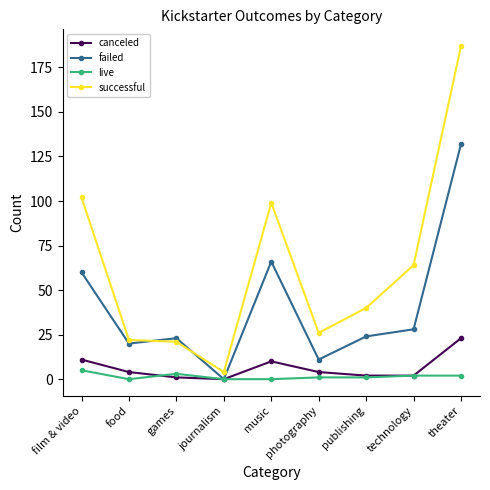

At which label is successful closest to 95?

music